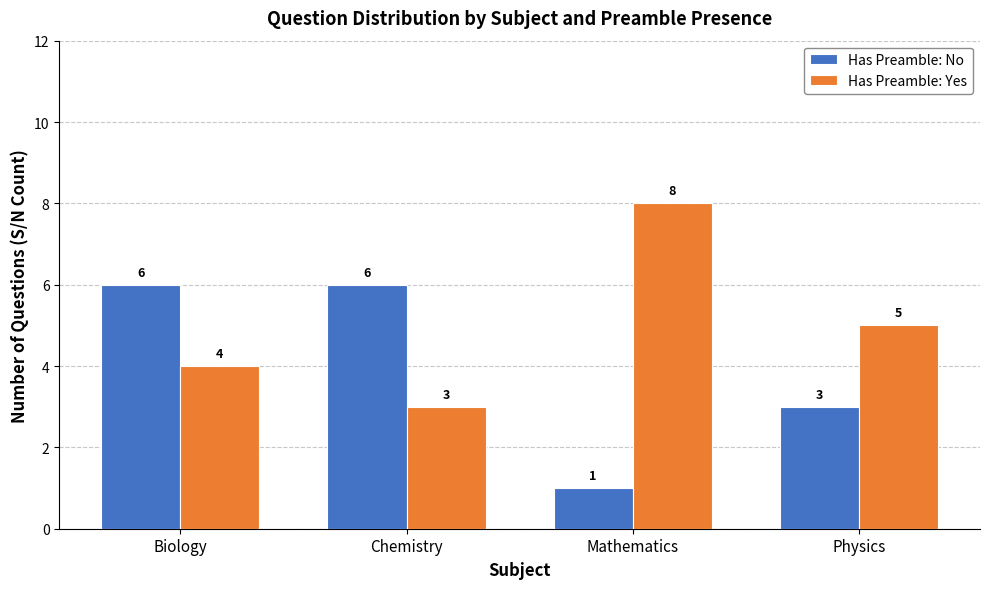

What is the value of the Has Preamble: No bar at the 2nd from the left?

6